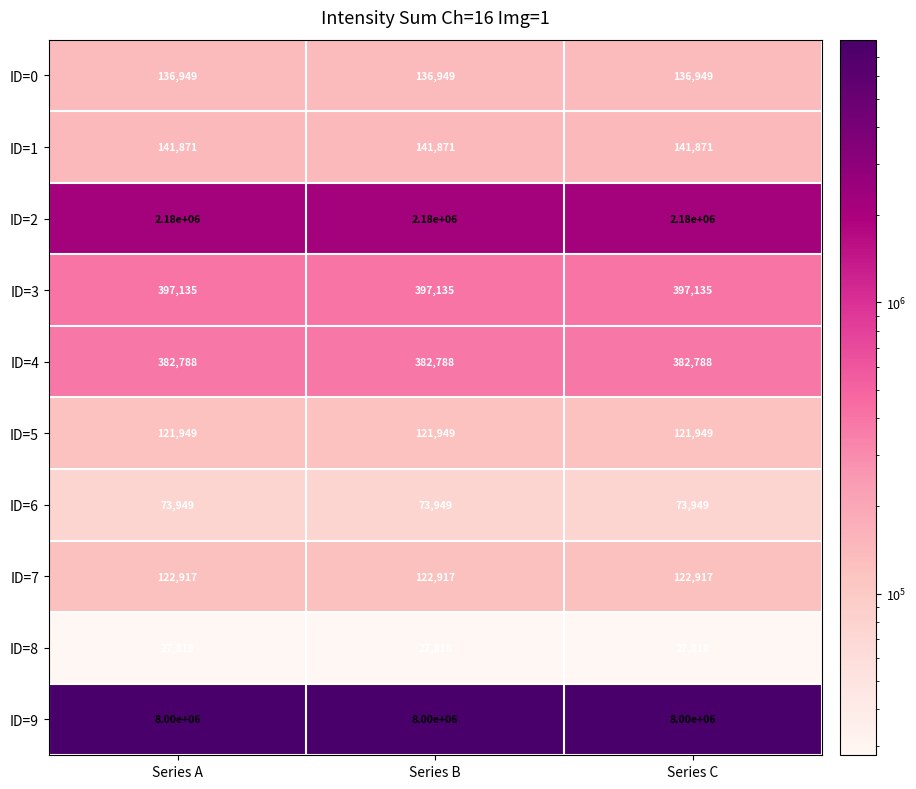

Is it true that ID=3 equals 684583 at Series C?

False